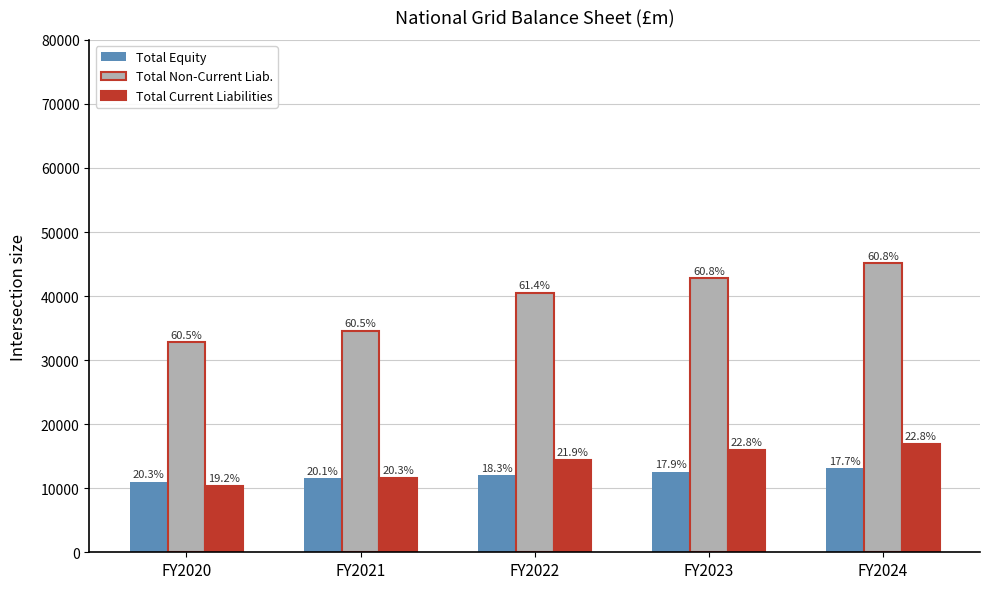

Reading right to left, transcribe all the data shown in this chart.

Total Equity: 13100	12580	12050	11520	11000
Total Non-Current Liab.: 45100	42800	40500	34600	32800
Total Current Liabilities: 16940	16030	14420	11610	10400